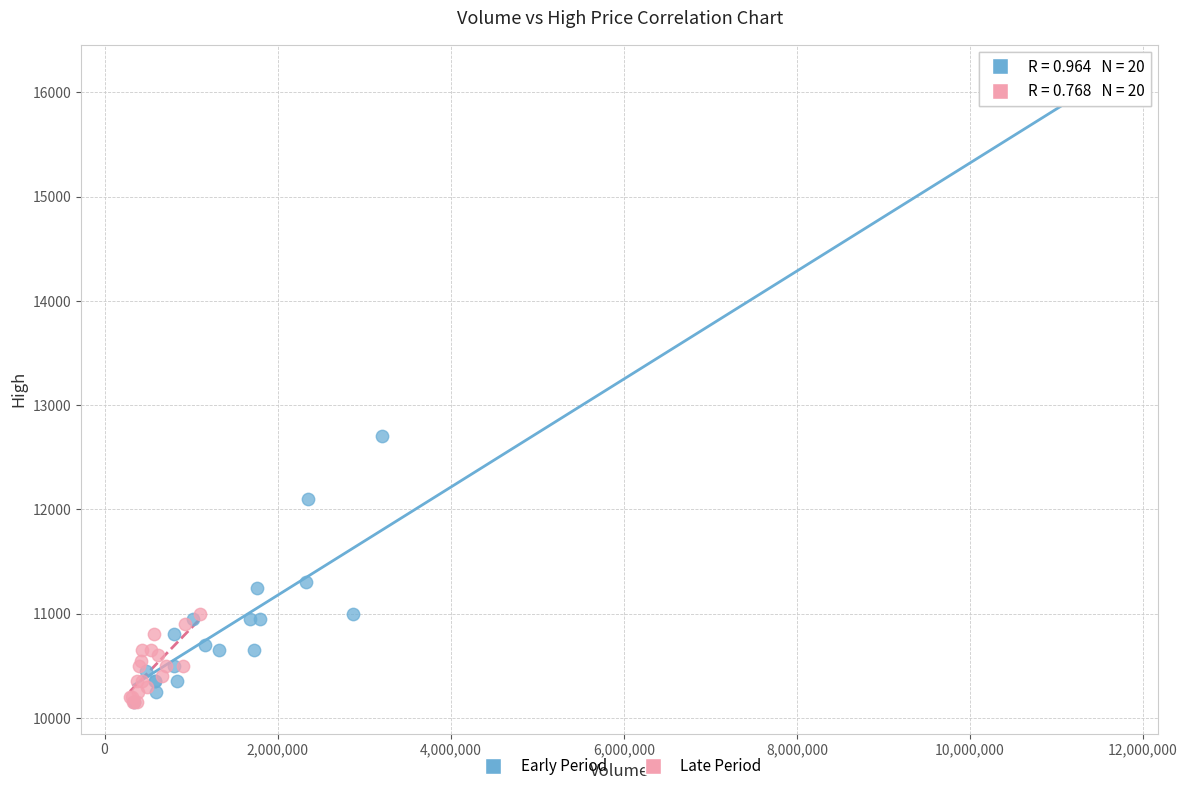

Which series reaches the maximum Y coordinate?

Early Period